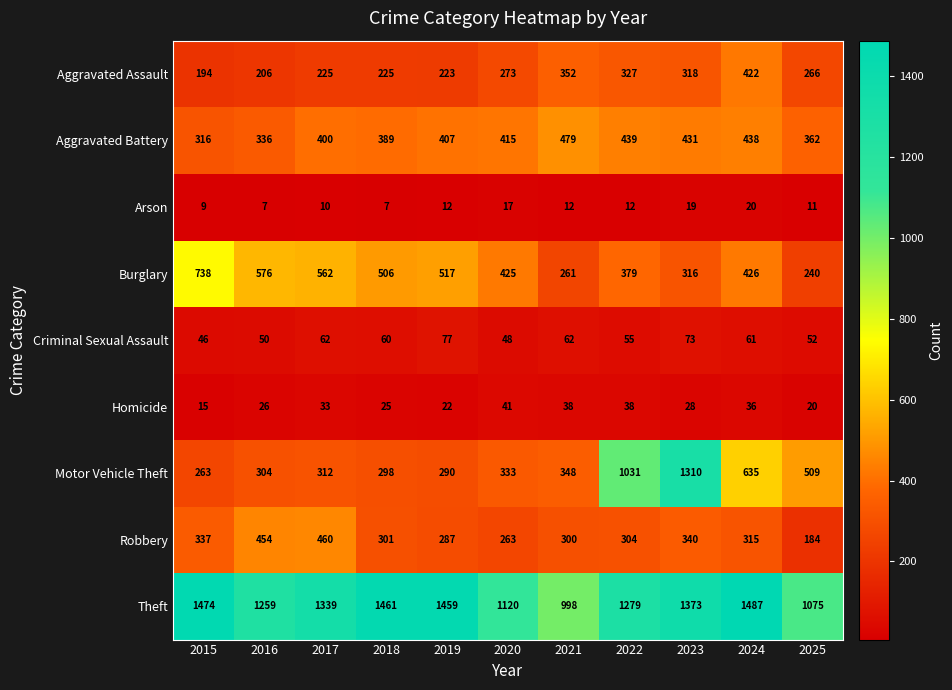

What is the sum of the Criminal Sexual Assault values at 2021 and 2018?

122